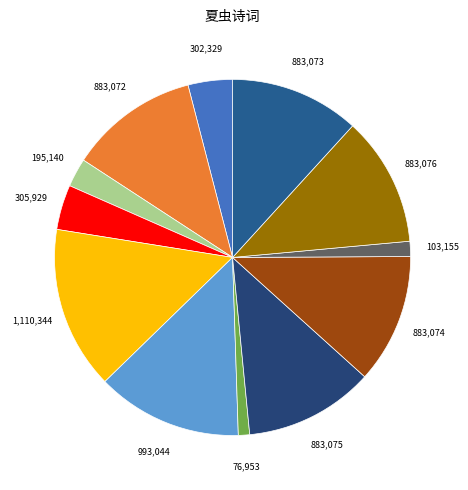

Is there a majority slice in this chart?

No